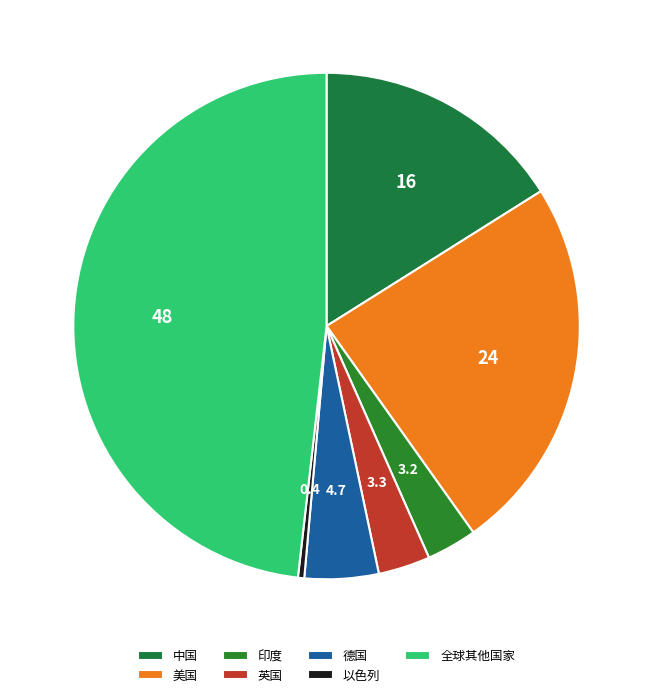

What is the largest slice in the pie chart?

全球其他国家